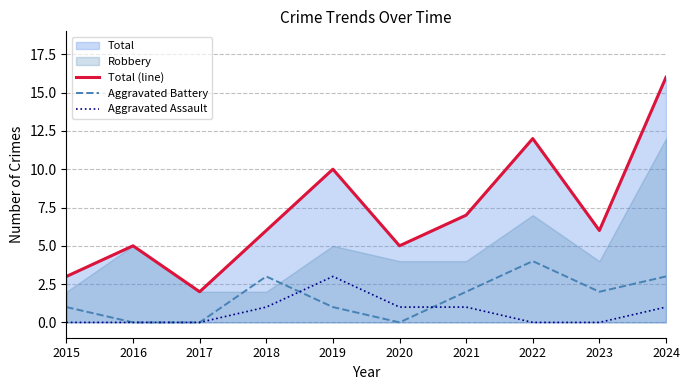

Between 2022 and 2019, which is larger?

2022